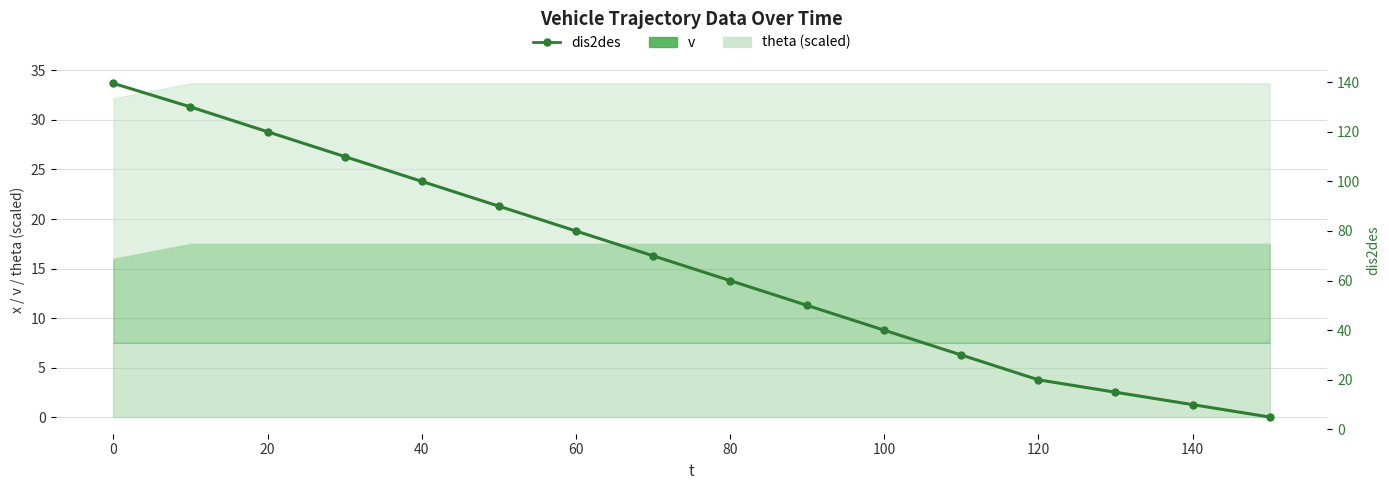

Which has a higher value, 14 or 160?

160